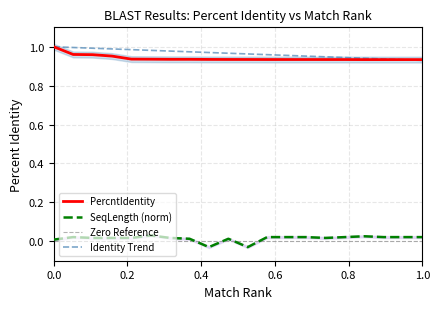

How many values are between 0 and 1?

20